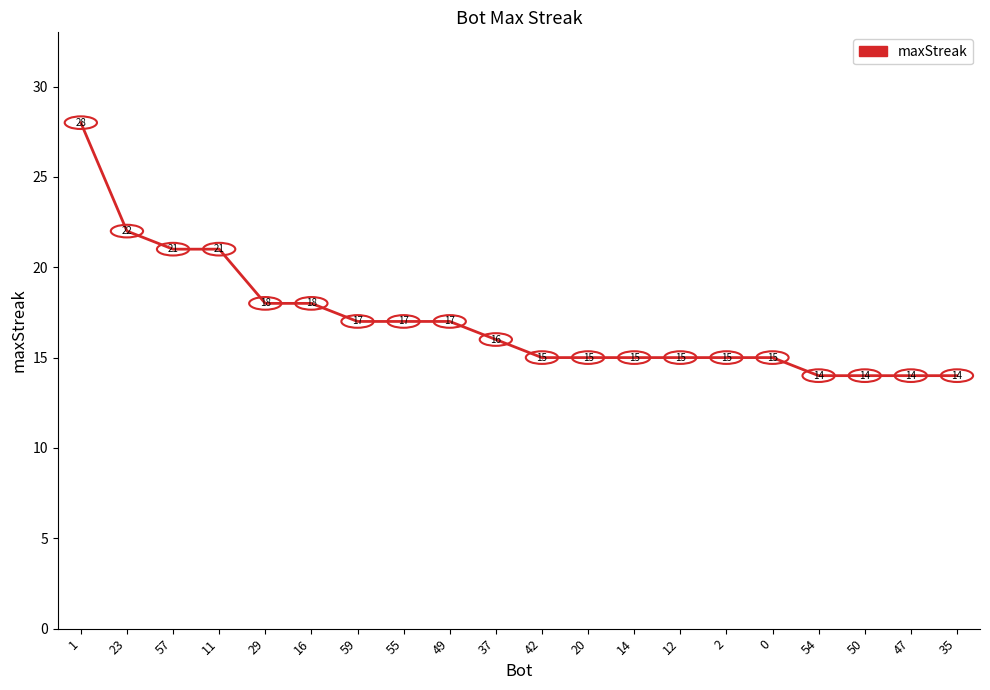

How many series are shown in this chart?

1